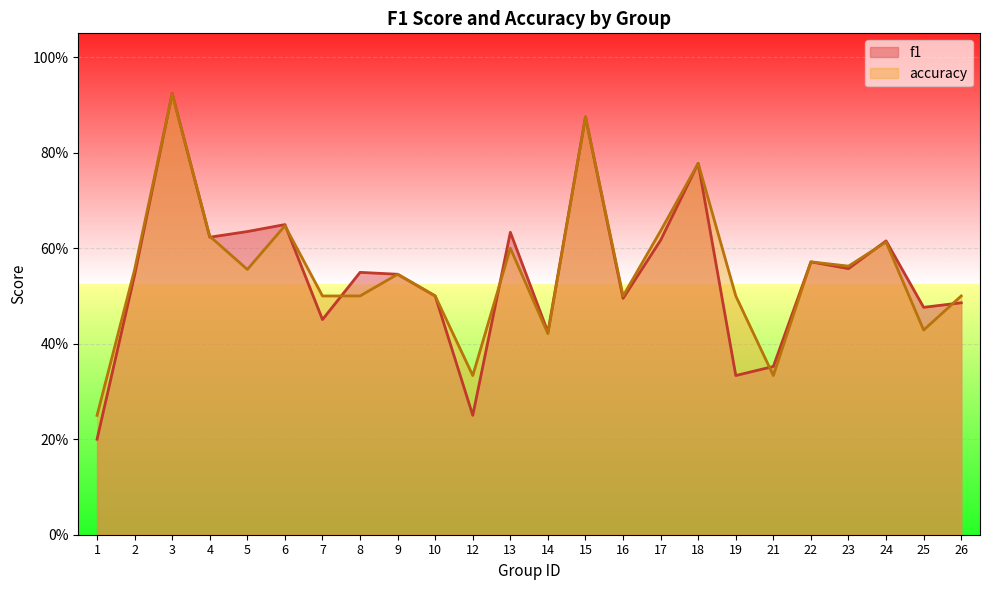

True or false: accuracy has more than 1 points higher than both neighbors.

True